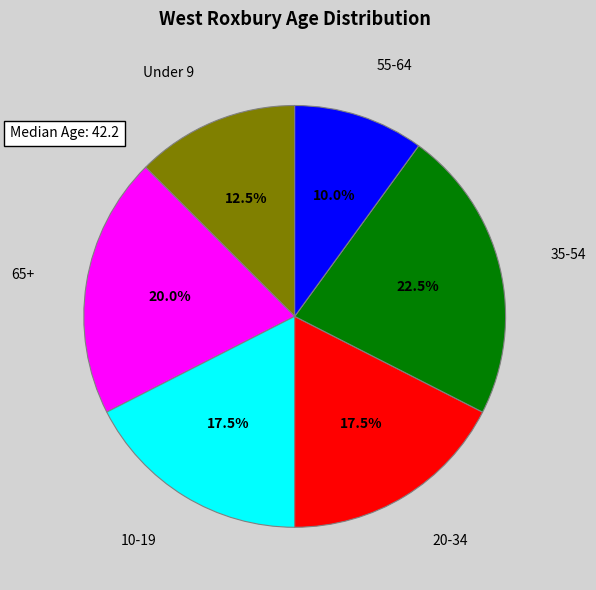

Which slice is the largest?

35-54